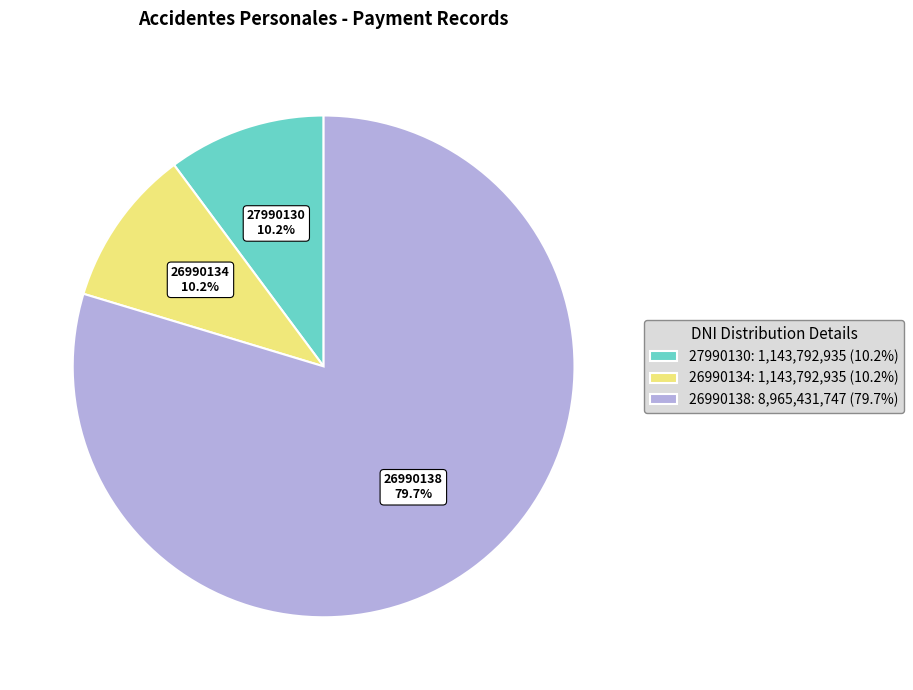

To the nearest percent, what portion does 26990134 represent?

10%